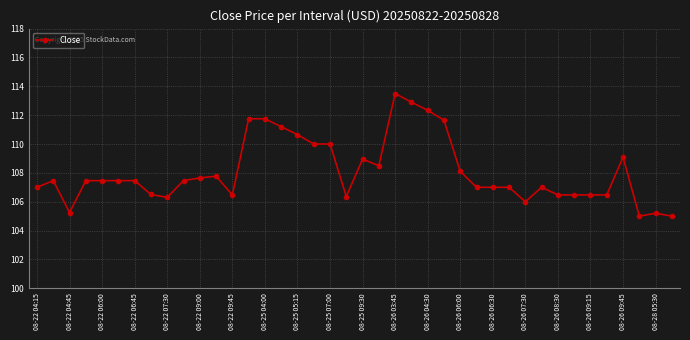

What is the greatest value displayed?

113.5